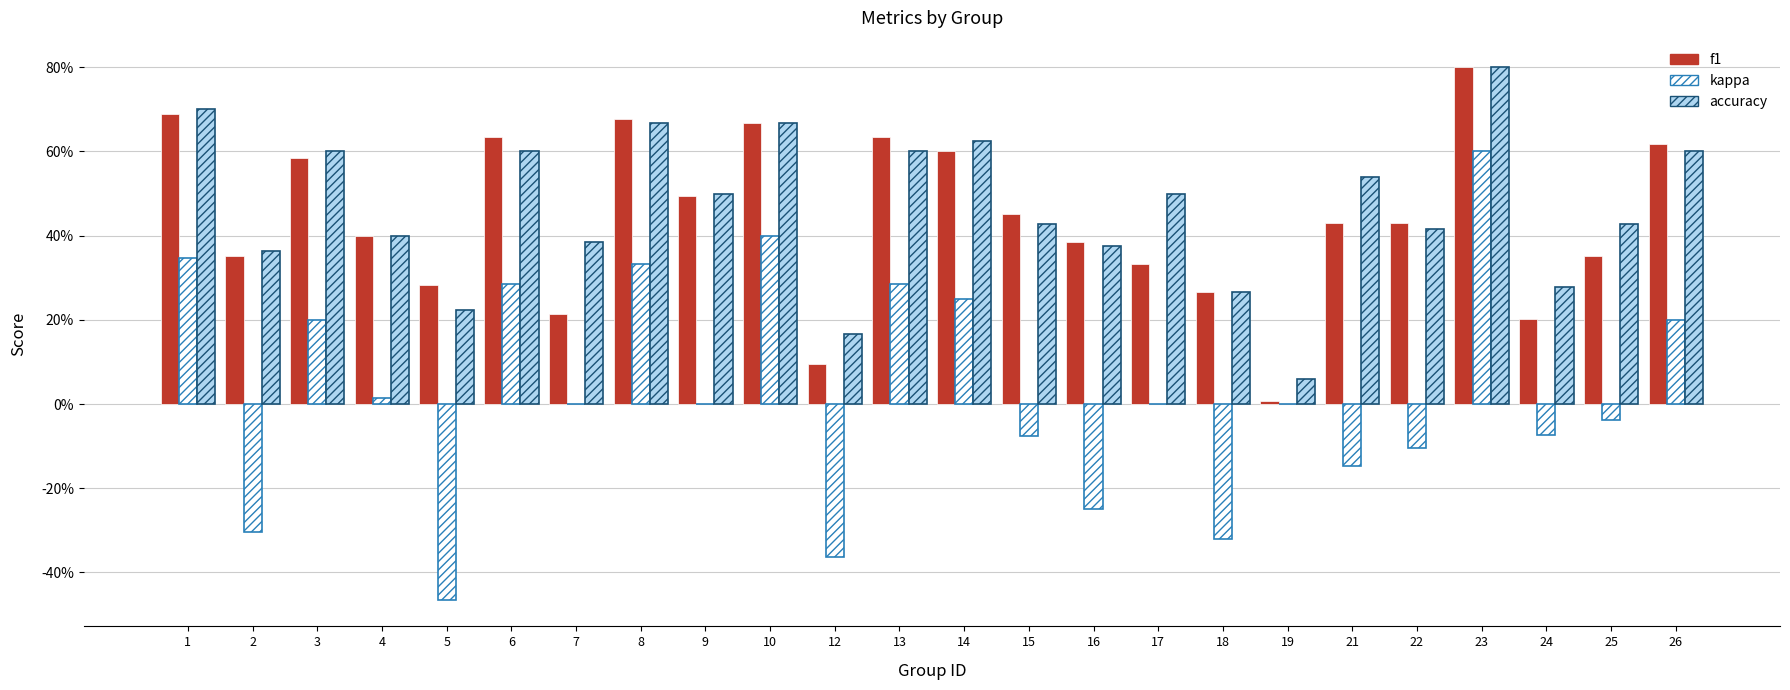

What is the sum of the kappa values at 22 and 6?

0.2